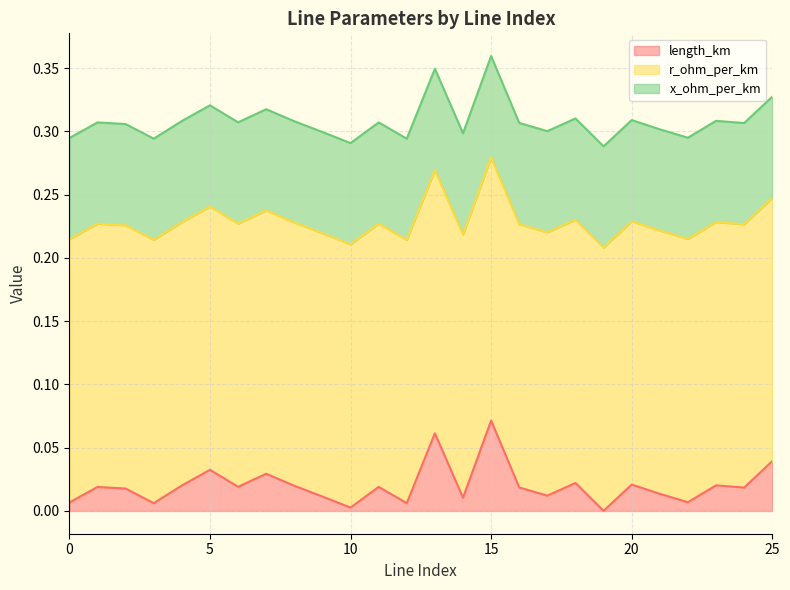

At how many categories does at least one series exceed 0?

26